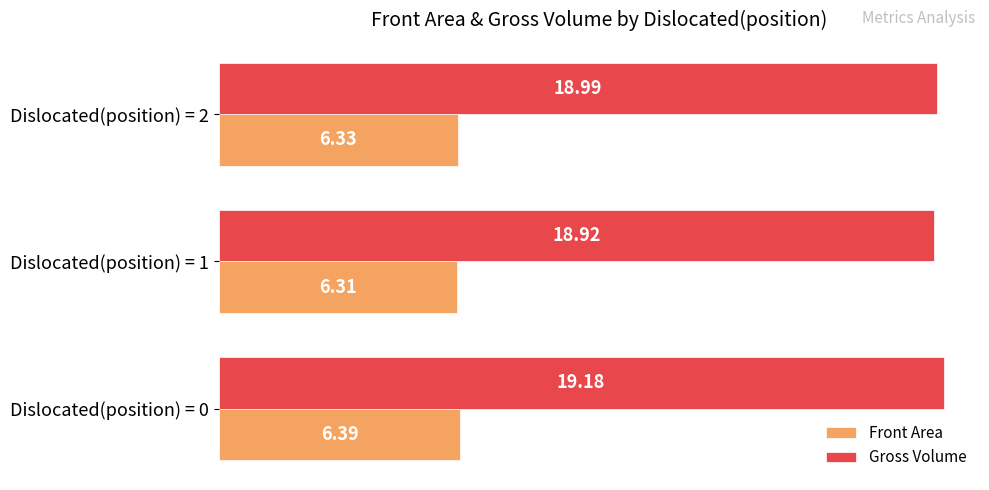

Between Dislocated(position) = 0 and Dislocated(position) = 1, which series saw the biggest shift?

Gross Volume